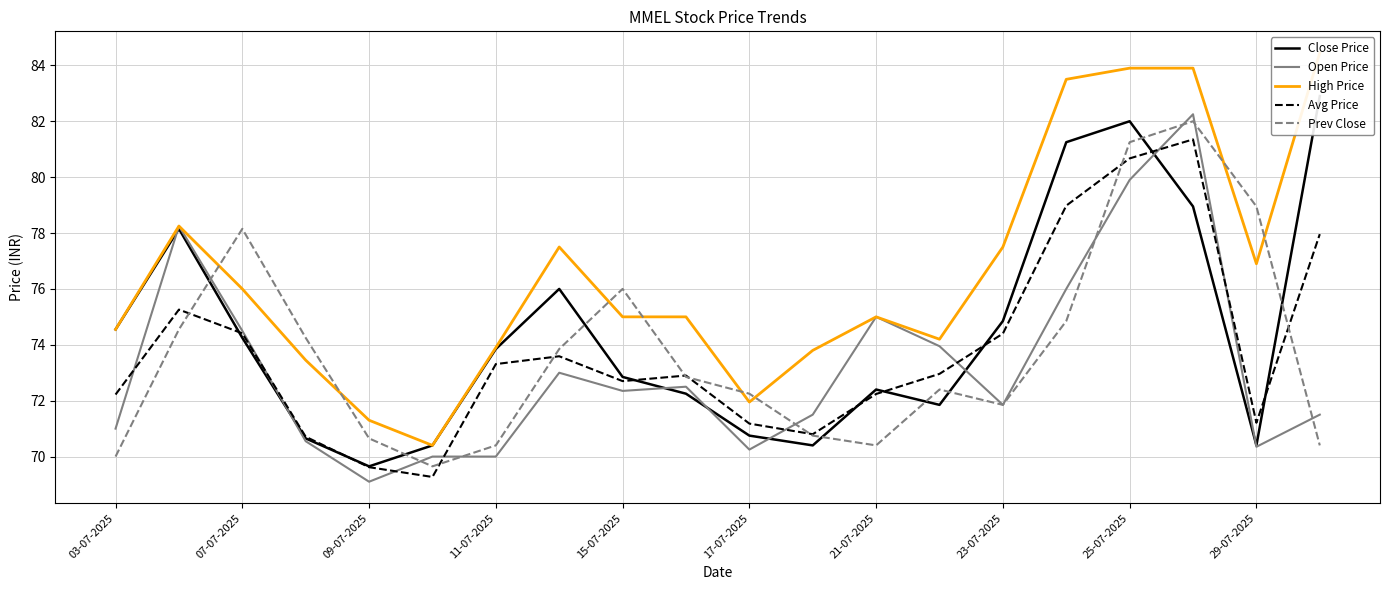

What is the minimum value for Open Price?

69.1